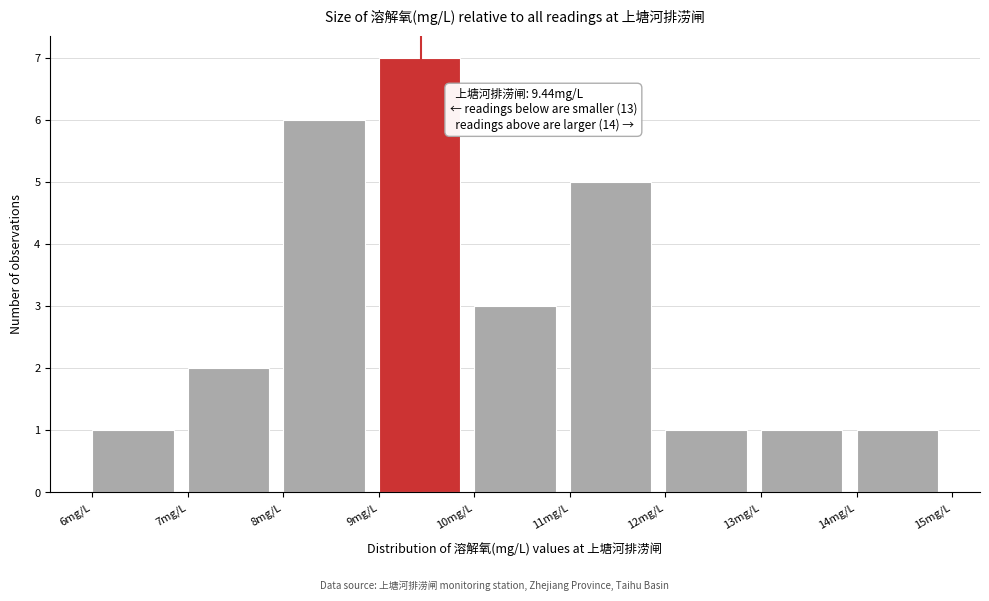

Over which range of the x-axis is the bar tallest?

9 to 10